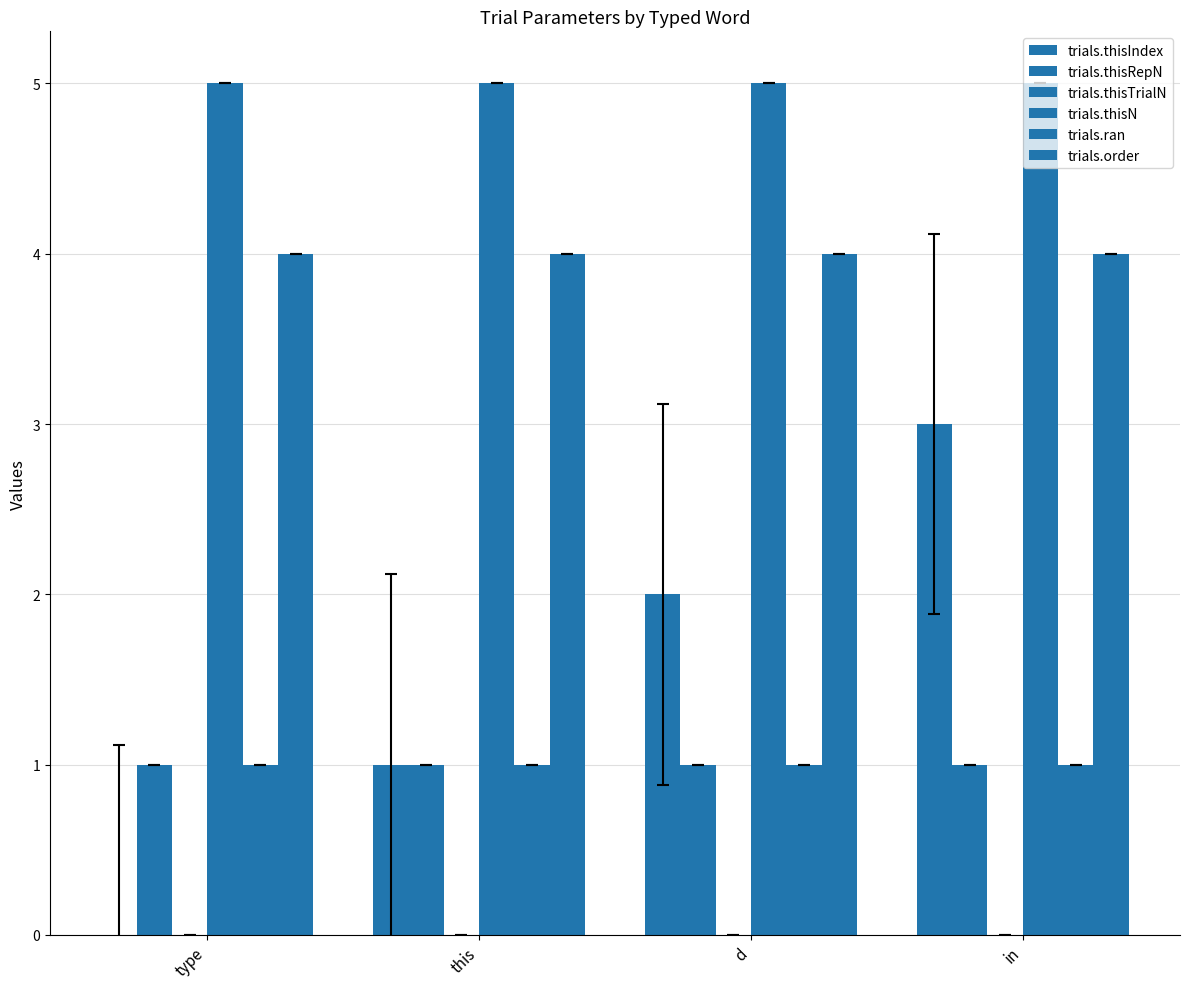

What is the label of the 2nd bar from the right?

d